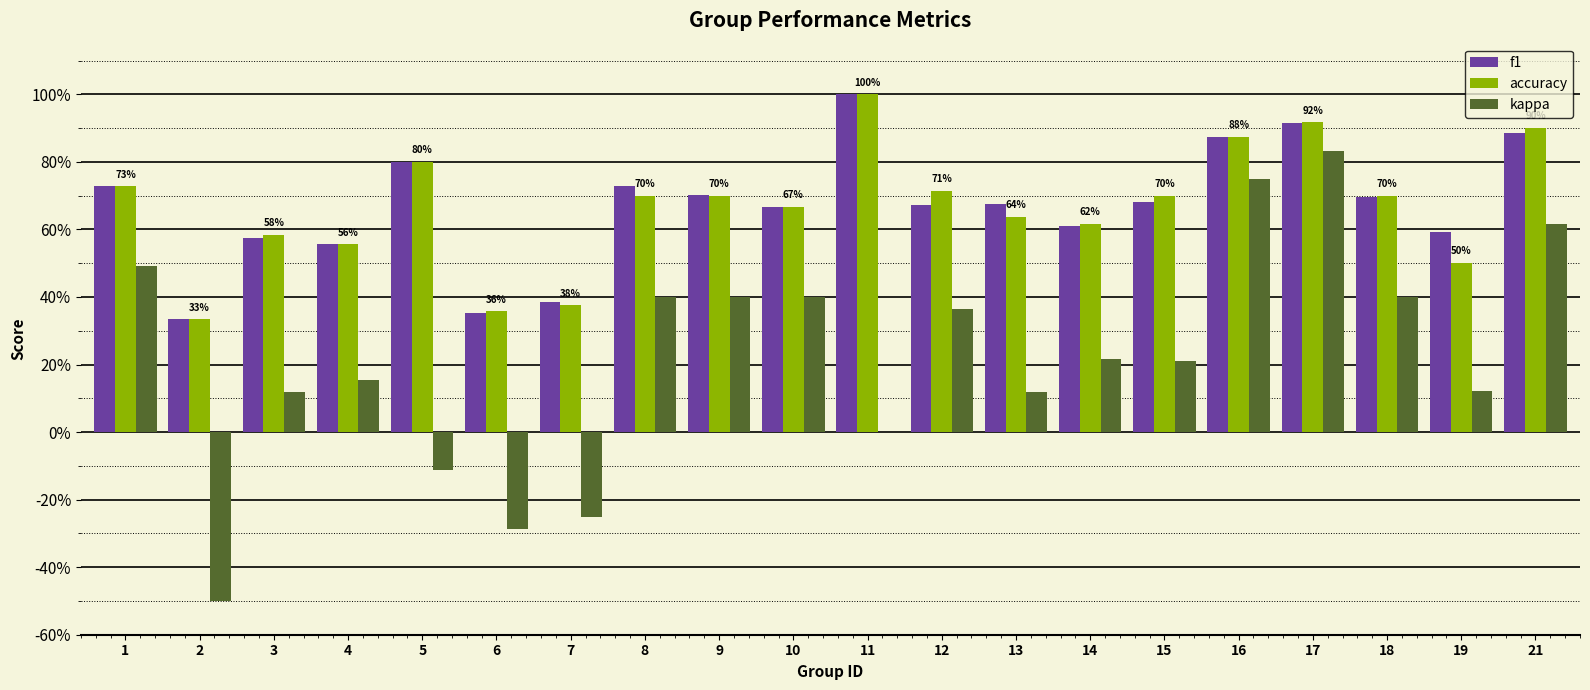

What is the sum of all f1 values?

13.4